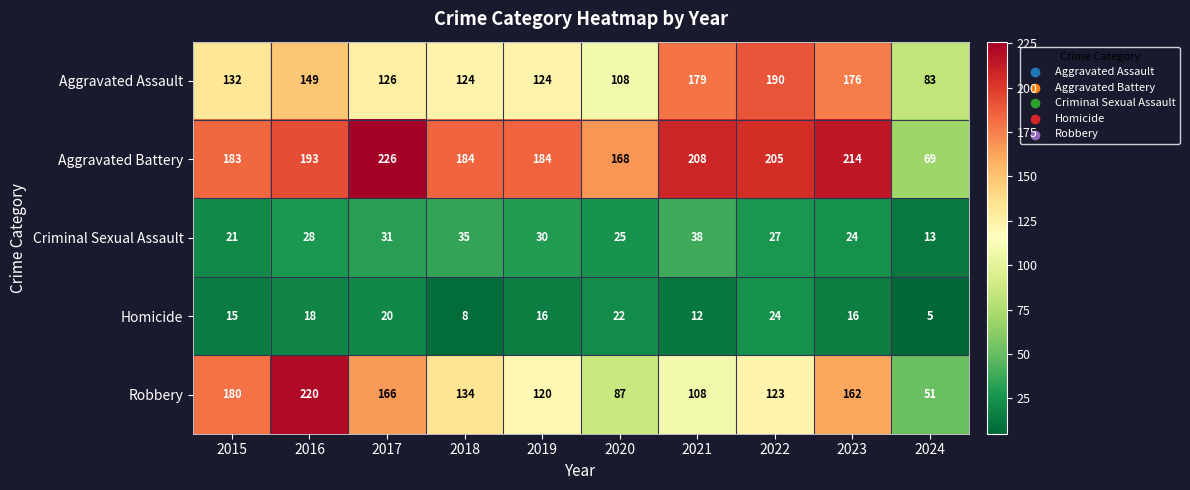

What is the difference between the maximum and second lowest values in the Aggravated Assault series?

82